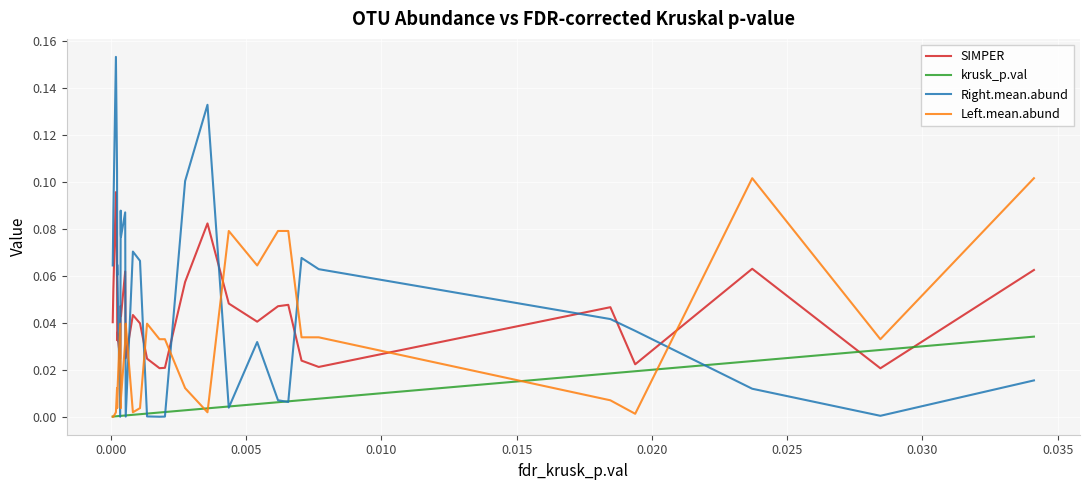

Rank the series by their average value, from highest to lowest.

Right.mean.abund, SIMPER, Left.mean.abund, krusk_p.val